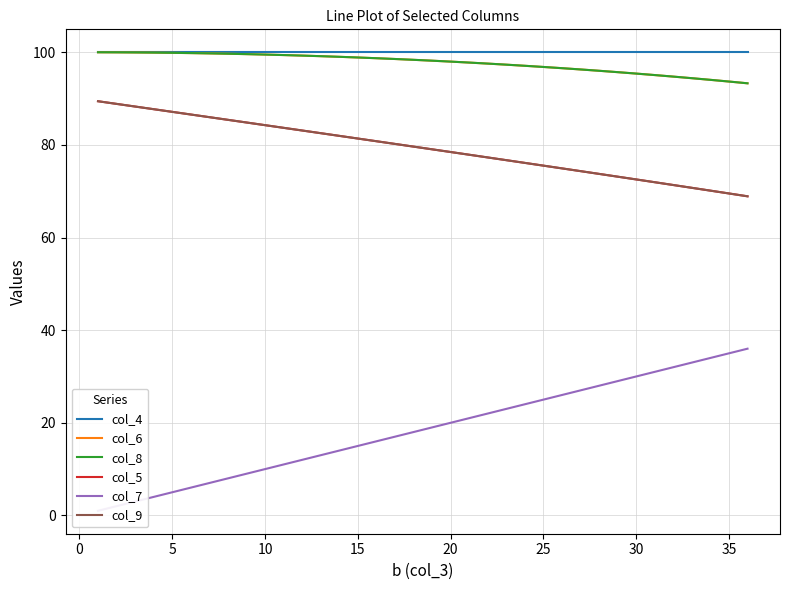

True or false: col_6 has a value of 157.3 at 35.

False